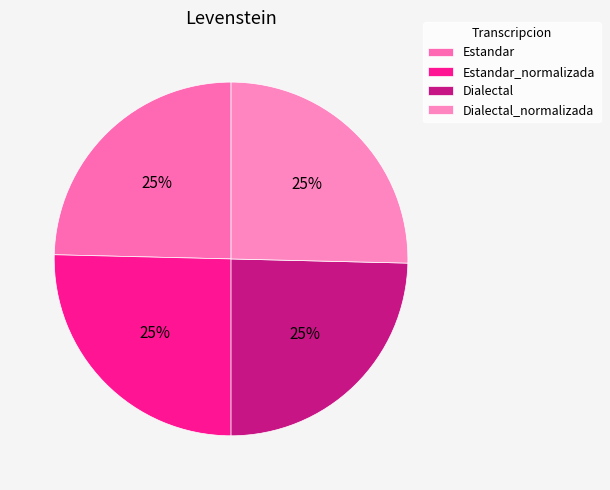

What percentage do Estandar and Dialectal together represent?

49.2%